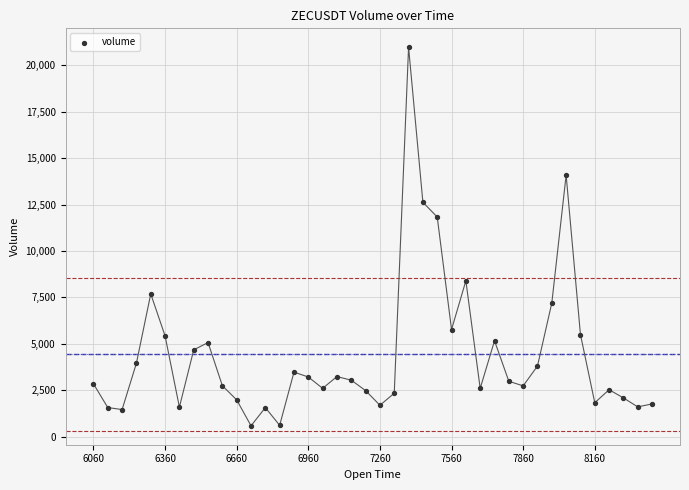

What Y value in the scatter plot is closest to 10776?

11829.6